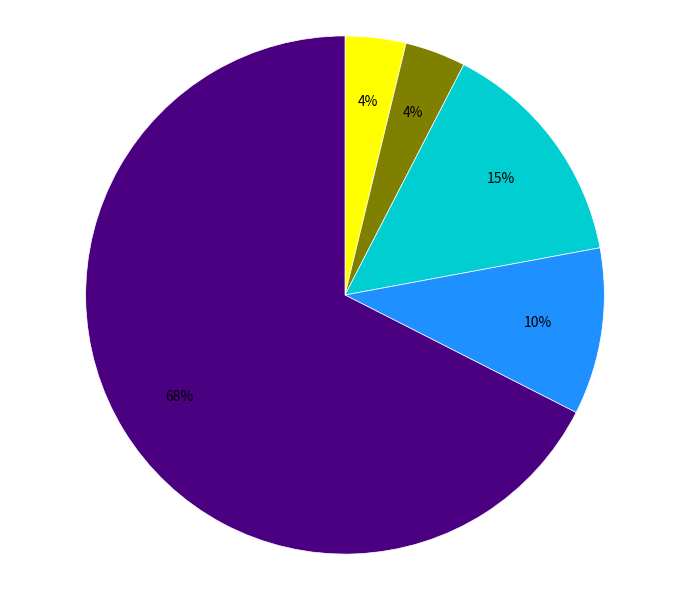

To the nearest percent, what is the average slice percentage?

20%